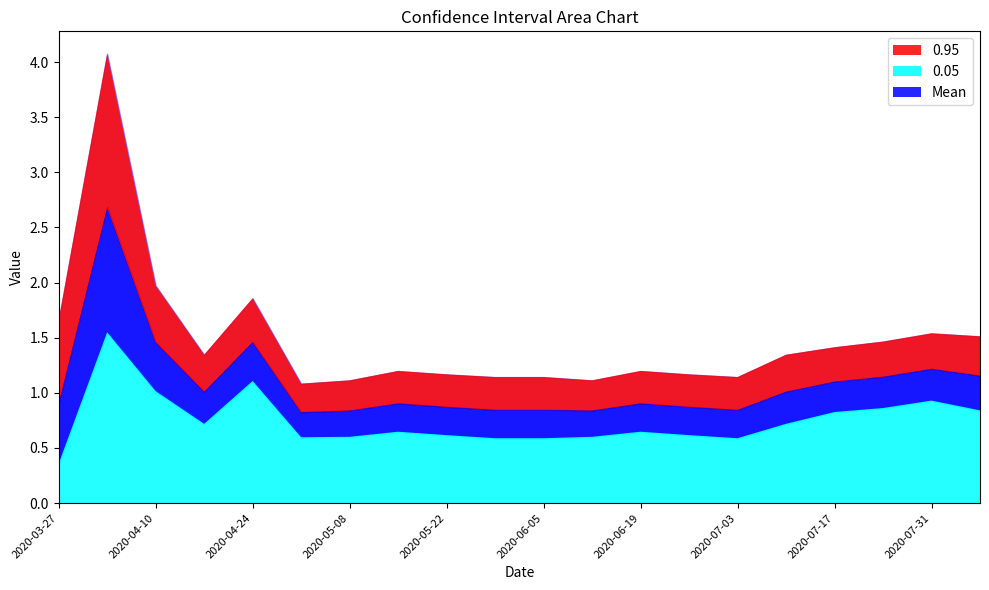

Which series has the widest spread of values?

0.95